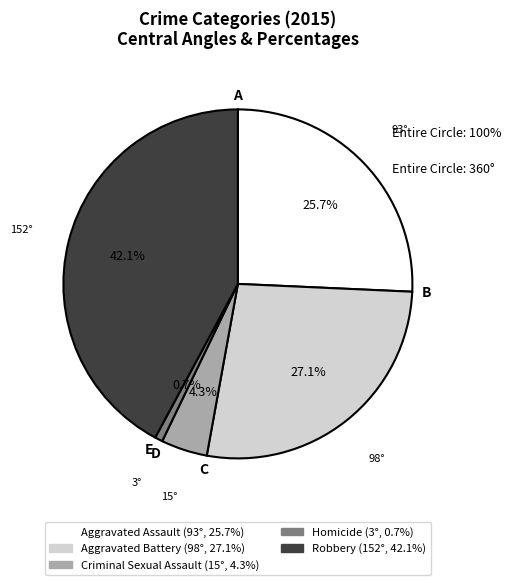

To the nearest percent, what is the combined percentage of Robbery and Aggravated Assault?

68%